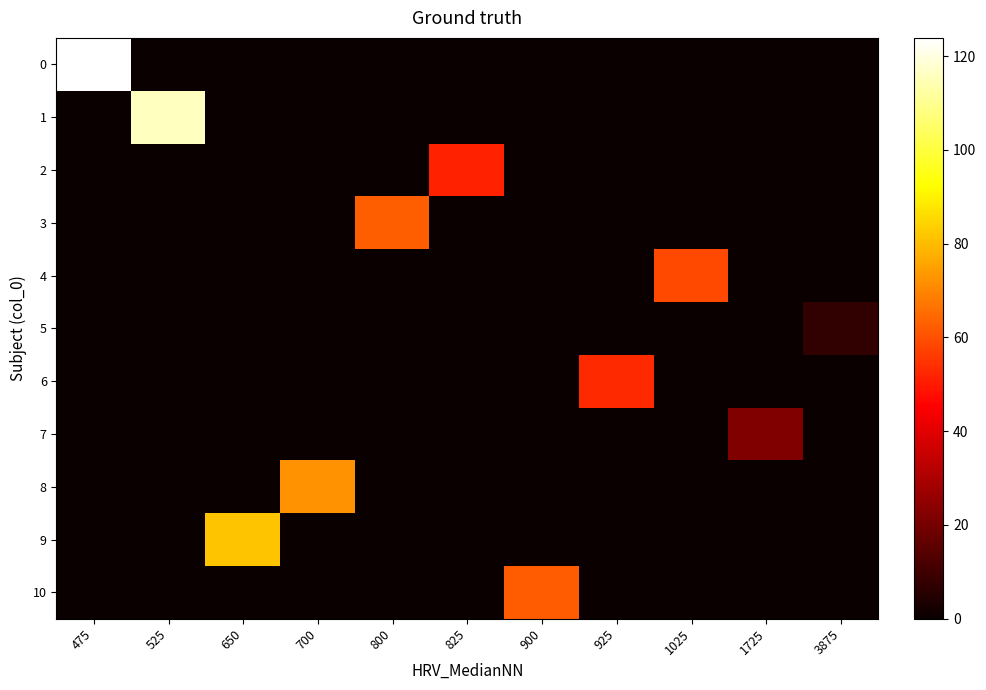

How many categories are shown in the chart?

11